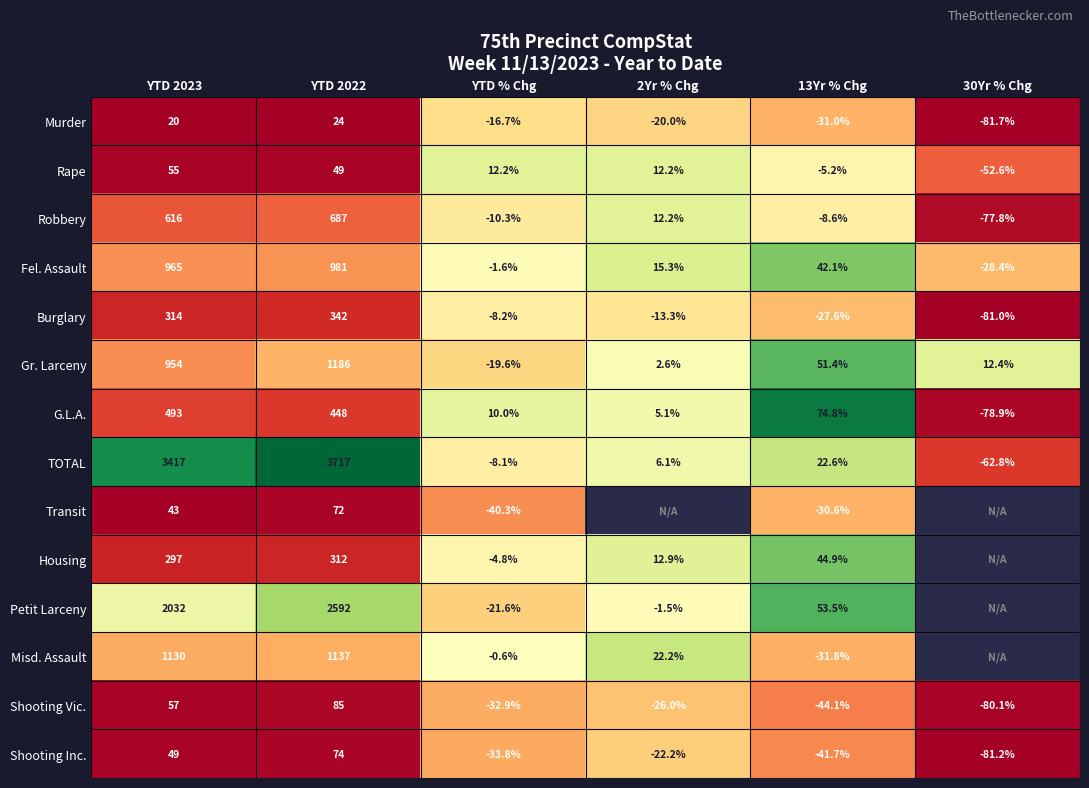

List the labels in order of Shooting Vic. value, largest first.

YTD 2022, YTD 2023, 2Yr % Chg, YTD % Chg, 13Yr % Chg, 30Yr % Chg